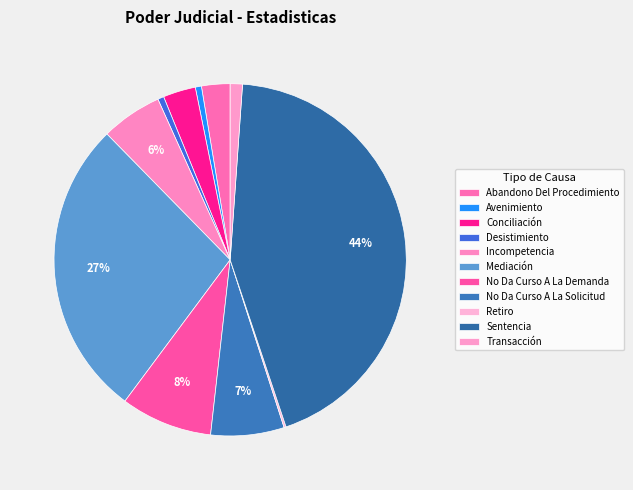

Rank the categories by value from highest to lowest.

Sentencia, Mediación, No Da Curso A La Demanda, No Da Curso A La Solicitud, Incompetencia, Conciliación, Abandono Del Procedimiento, Transacción, Avenimiento, Desistimiento, Retiro